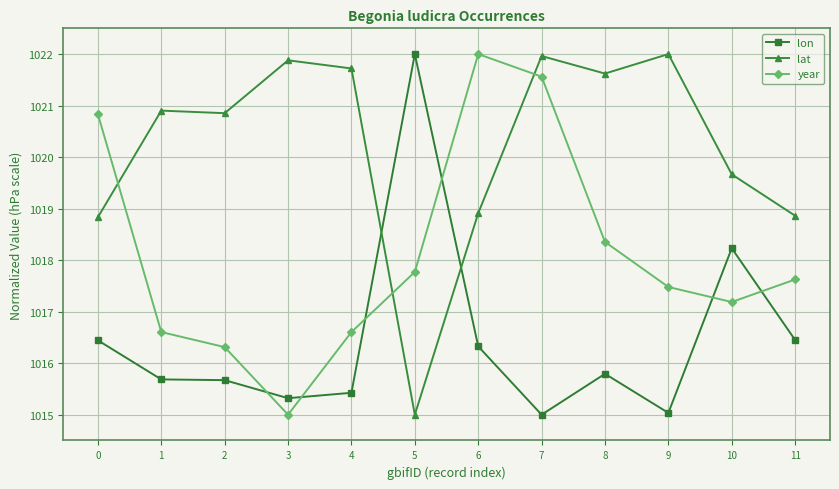

Which series changed the most between 2 and 3?

year